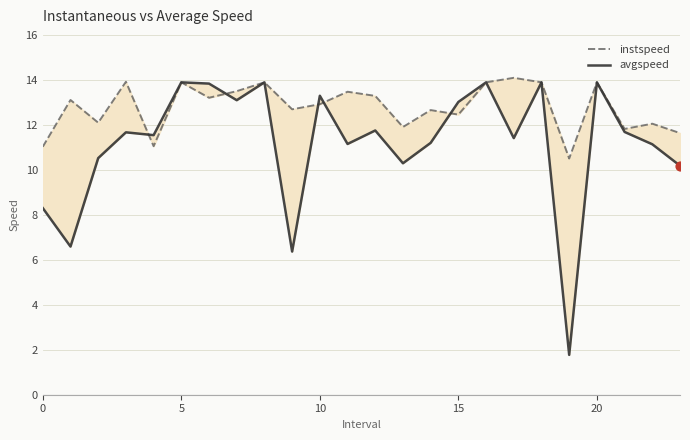

Is the value of instspeed at 16 greater than the value of avgspeed at 15?

Yes